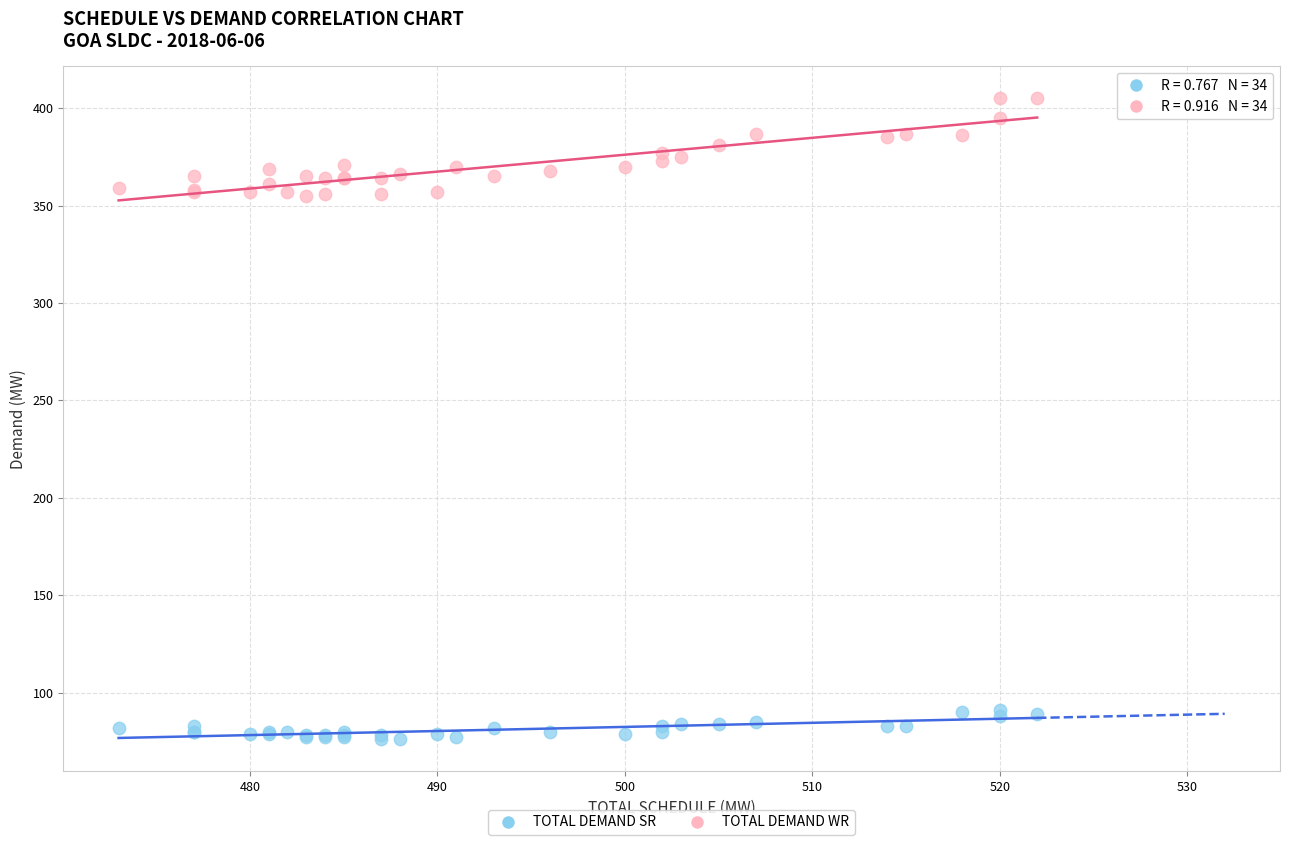

What is the X range (max minus min) for the scatter plot?

49